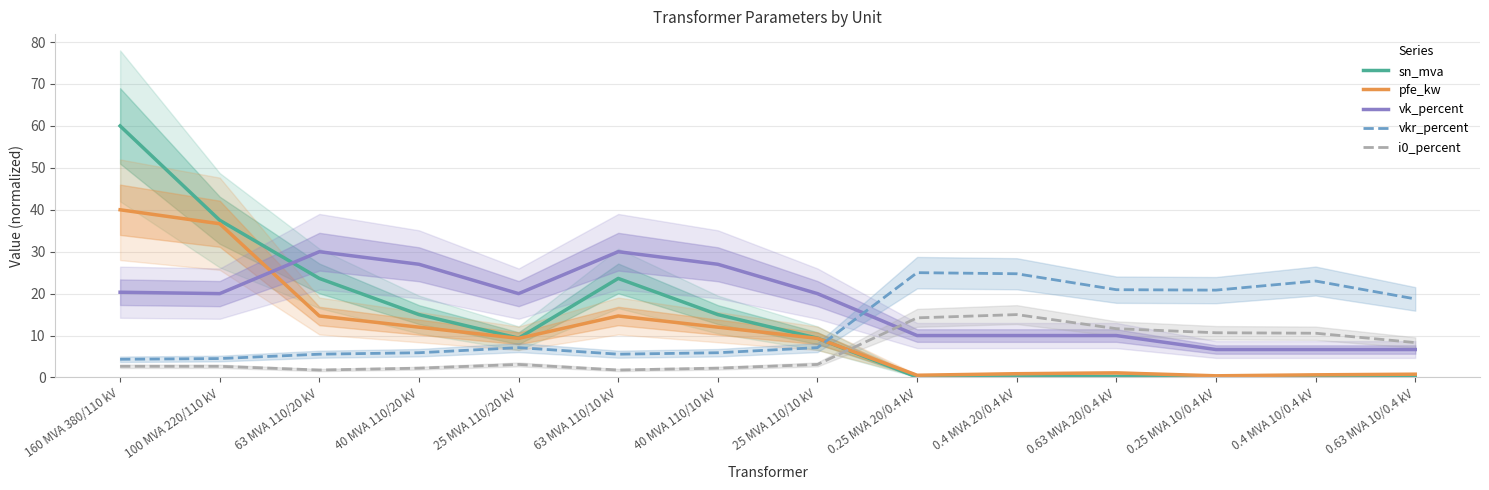

Is it true that sn_mva equals 16.5 at 25 MVA 110/20 kV?

False